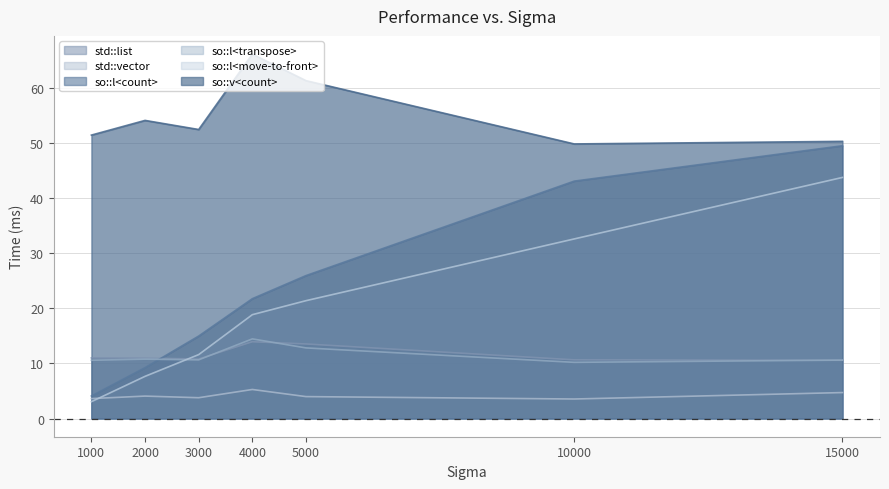

At how many categories does at least one series exceed 15?

7